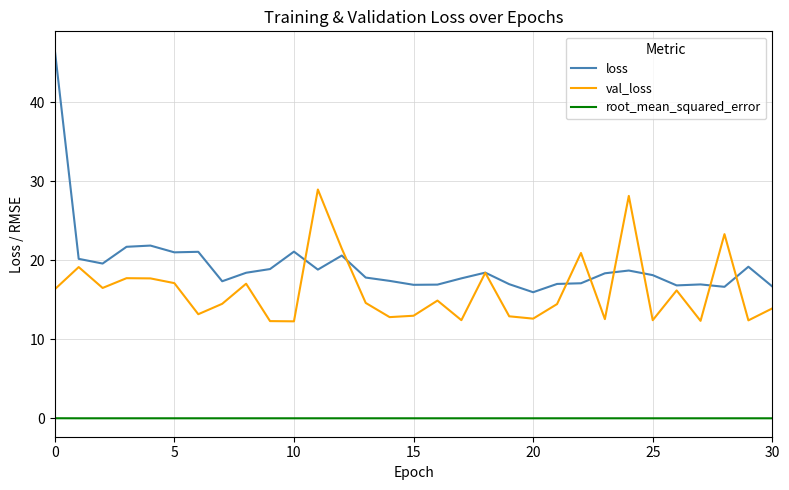

Rank the series by their maximum value, from lowest to highest.

root_mean_squared_error, val_loss, loss